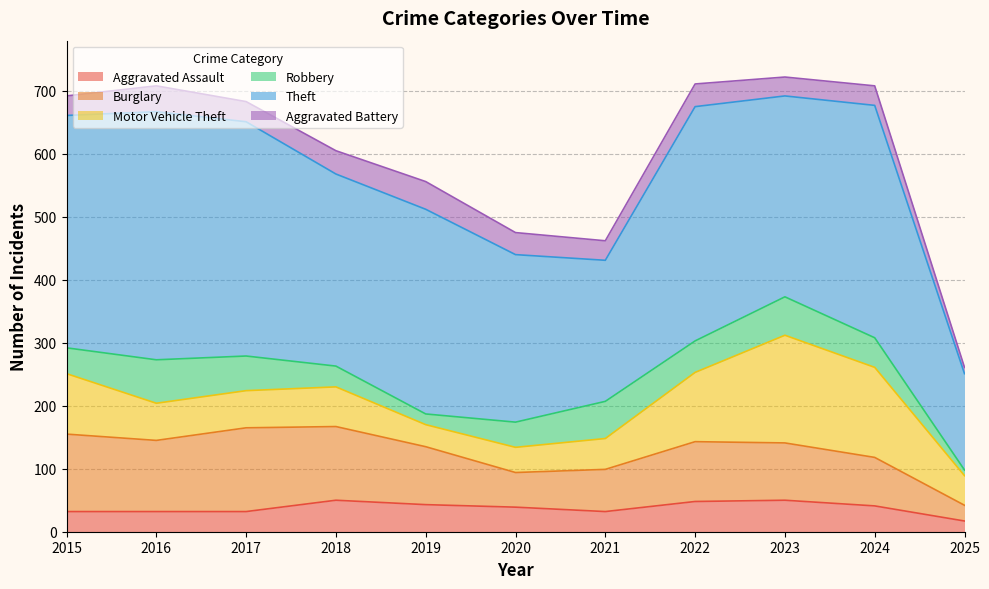

Which category has the highest value in the Aggravated Assault series?

2018